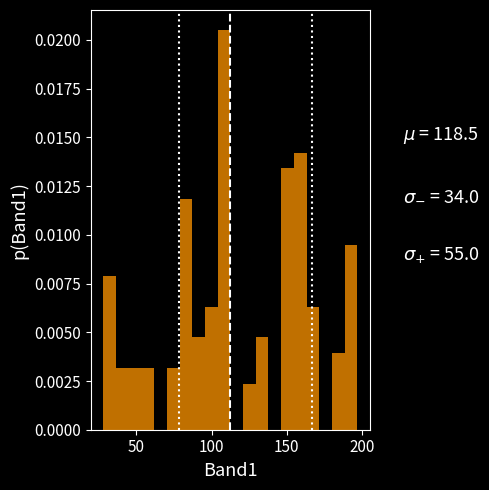

Around what value on the x-axis is the tallest bar? Give the approximate position of its centre, as read against the axis.

110